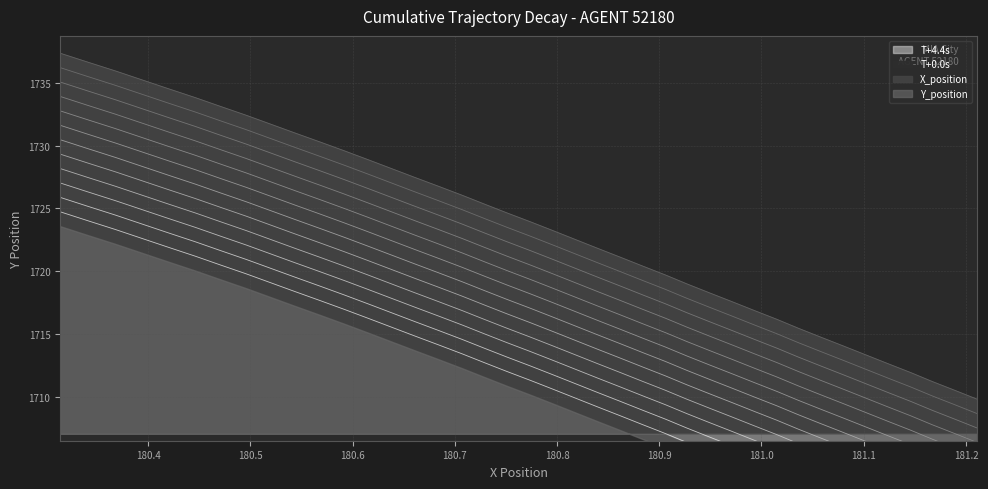

What is the maximum value for T+0.0s?

1737.4